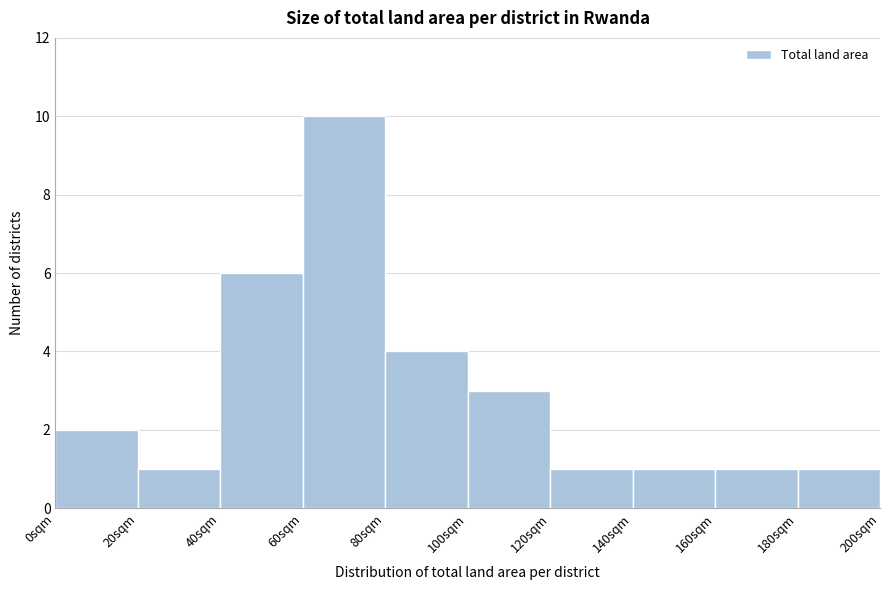

Which range on the x-axis has the tallest bar?

60 to 80